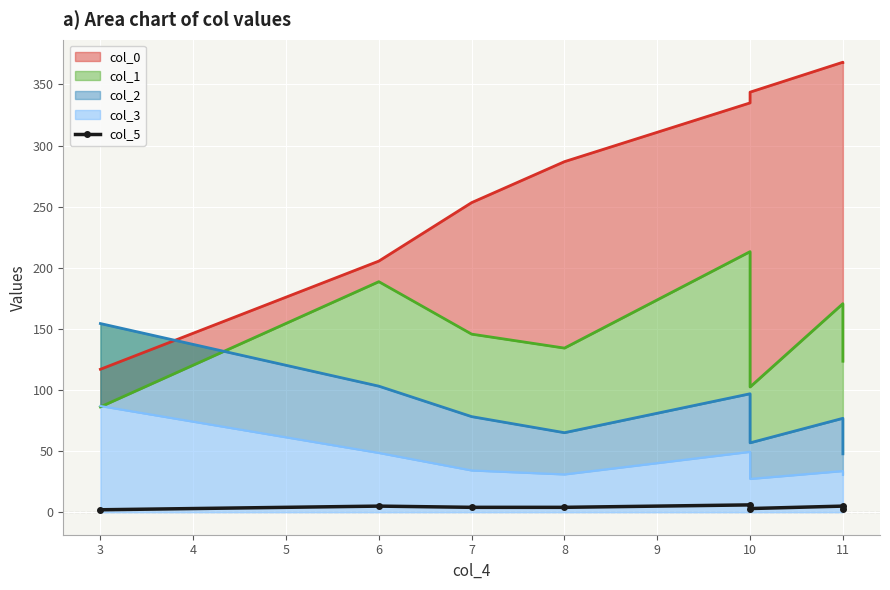

At which category does the data reach its first local valley?

10